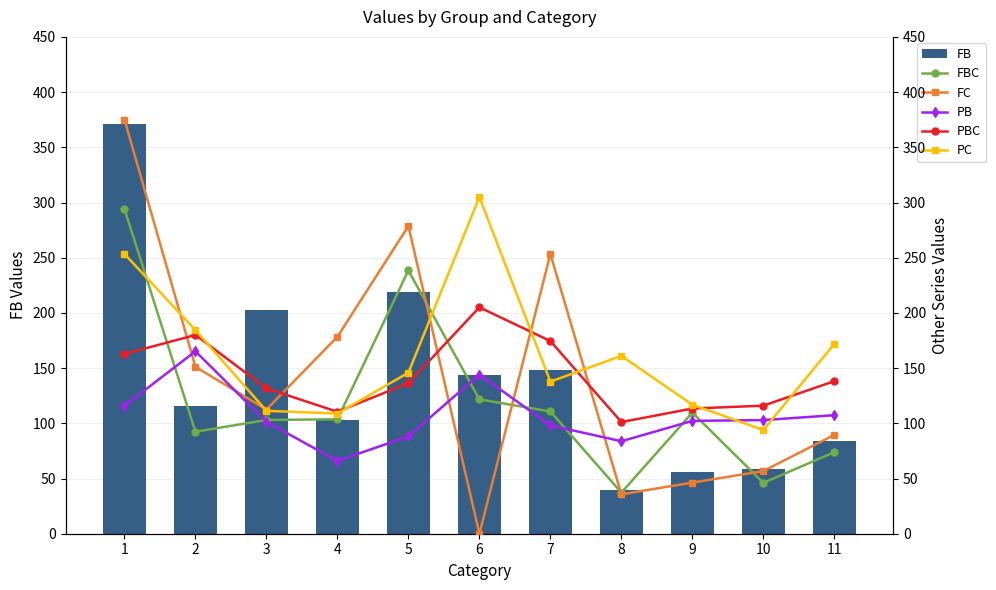

Reading left to right, what are all the values shown in this chart?

FB: 371.3	115.9	202.9	103.0	219.0	144.2	148.4	39.3	56.3	58.3	84.1
FBC: 294.2	92.4	103.0	103.7	238.5	121.7	110.7	37.2	109.7	46.1	73.8
FC: 375.2	151.1	112.5	178.4	278.7	0.0	253.4	35.7	46.3	56.8	89.5
PB: 115.9	165.2	101.4	65.9	88.1	144.2	98.1	83.8	102.2	102.9	107.4
PBC: 162.8	180.0	131.7	110.5	136.4	205.0	174.5	101.1	113.4	116.0	138.2
PC: 253.5	184.4	111.3	108.9	145.9	304.9	137.8	161.1	116.9	93.9	171.9